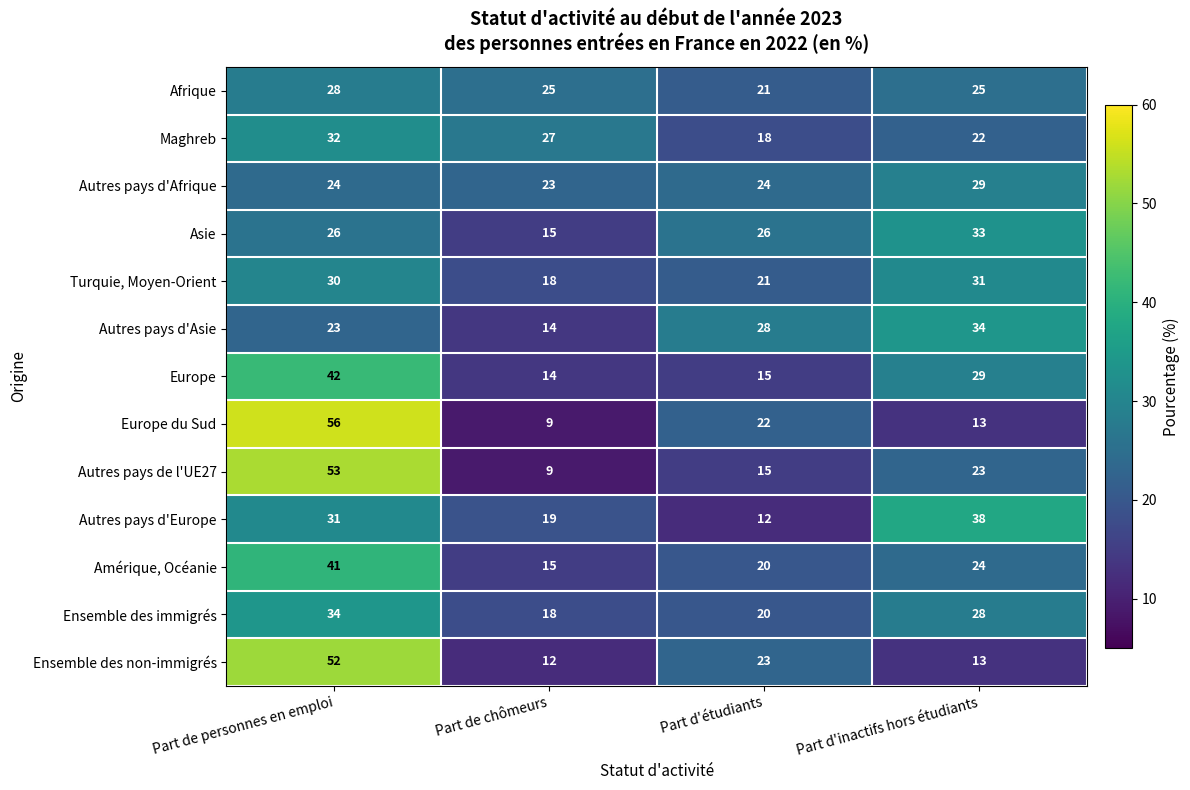

List the labels in order of Ensemble des immigrés value, largest first.

Part de personnes en emploi, Part d'inactifs hors étudiants, Part d'étudiants, Part de chômeurs